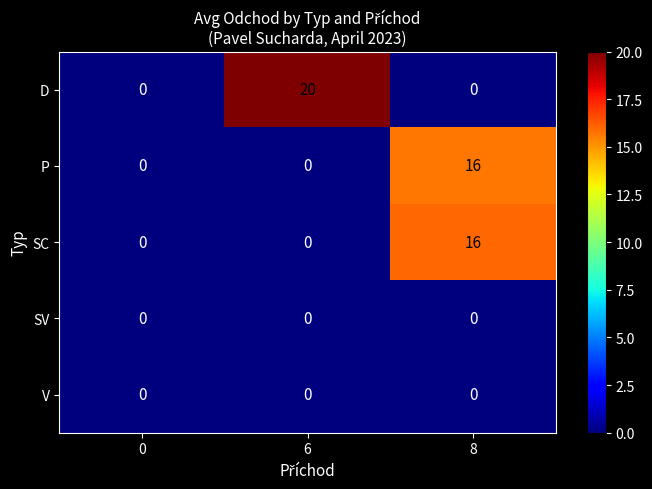

Reading left to right, what are all the values shown in this chart?

D: 0	20	0
P: 0	0	16
SC: 0	0	16
SV: 0	0	0
V: 0	0	0